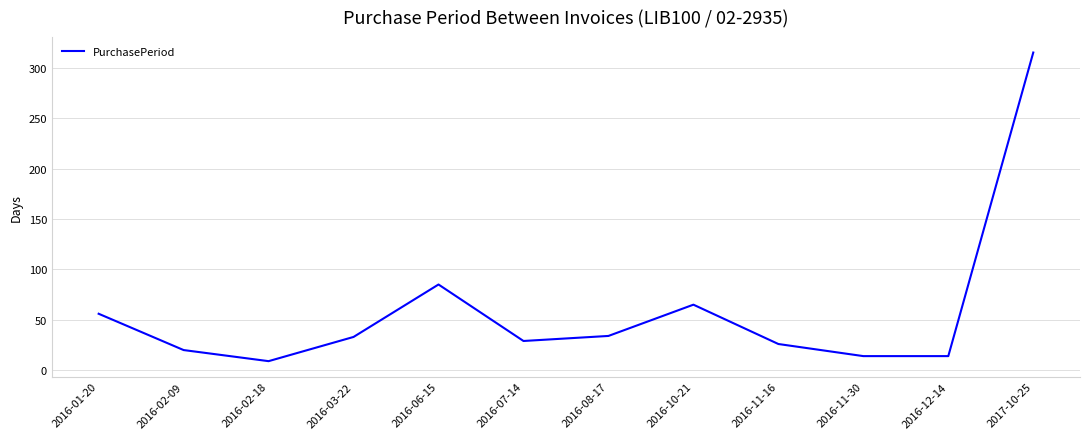

How many lines are shown in the chart?

1